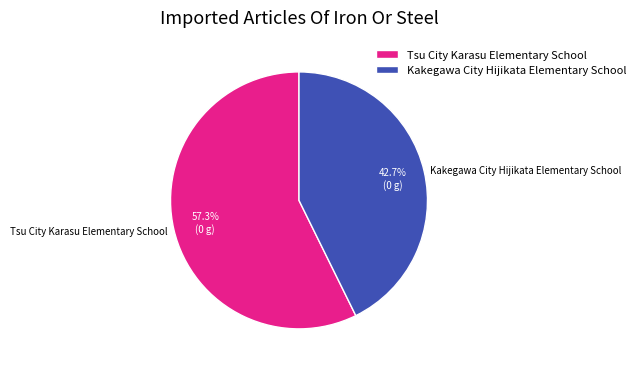

True or false: Tsu City Karasu Elementary School accounts for 43% of the total.

False